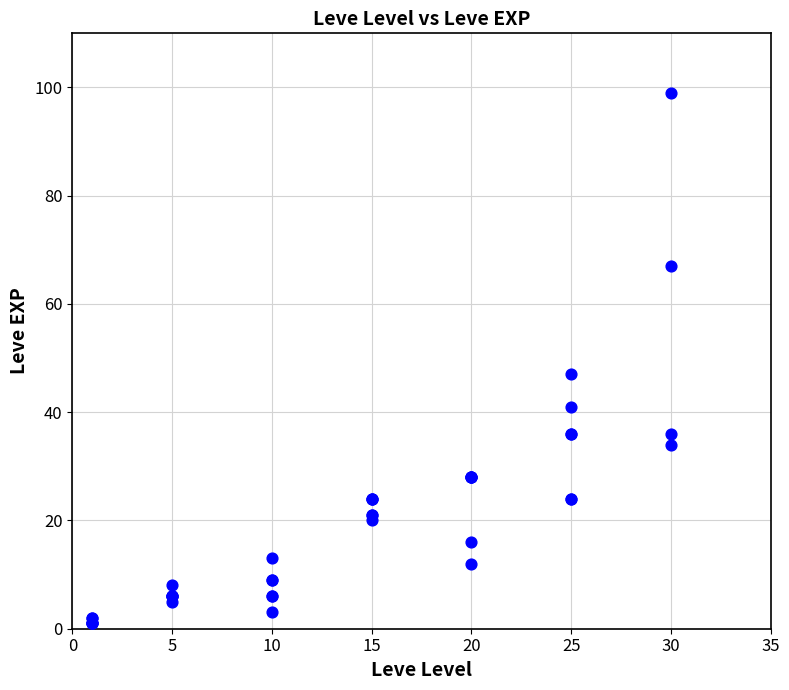

What Y value in the scatter plot is closest to 50?

47